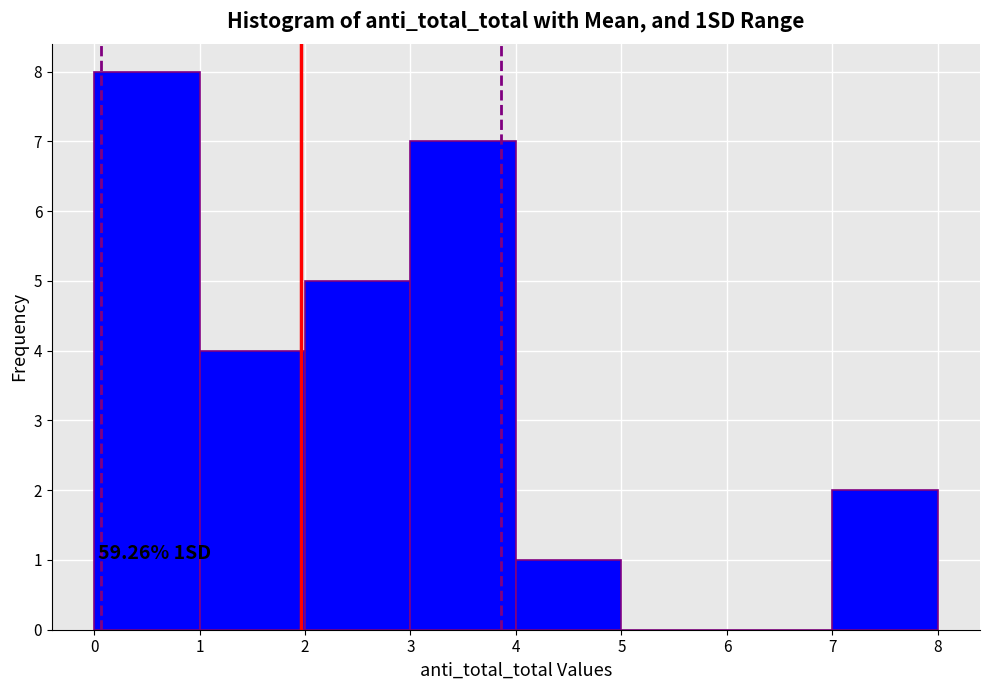

Which range on the x-axis has the tallest bar?

0 to 1